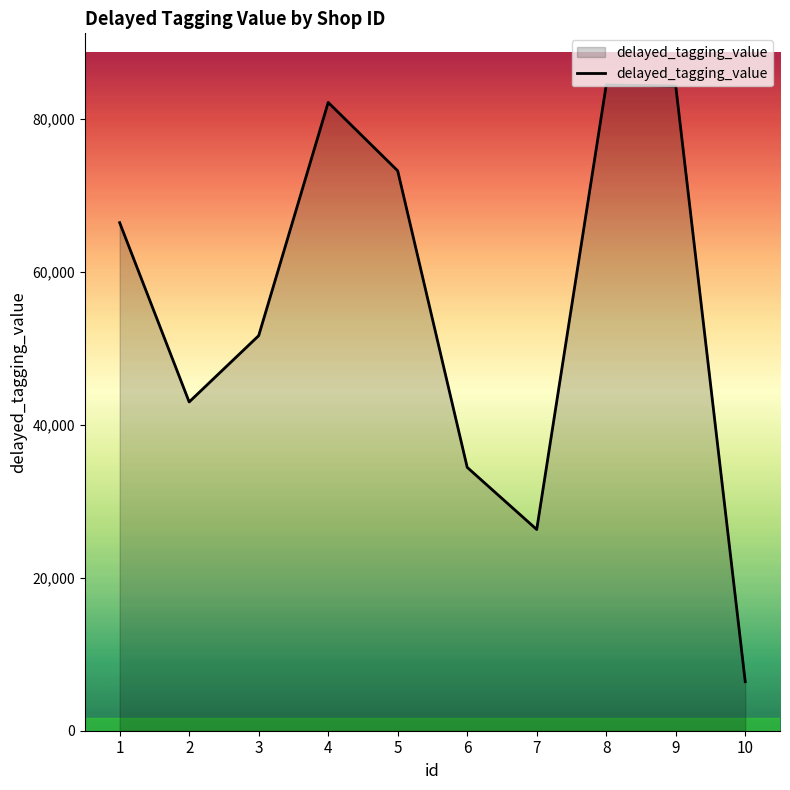

What is the greatest value displayed?

84443